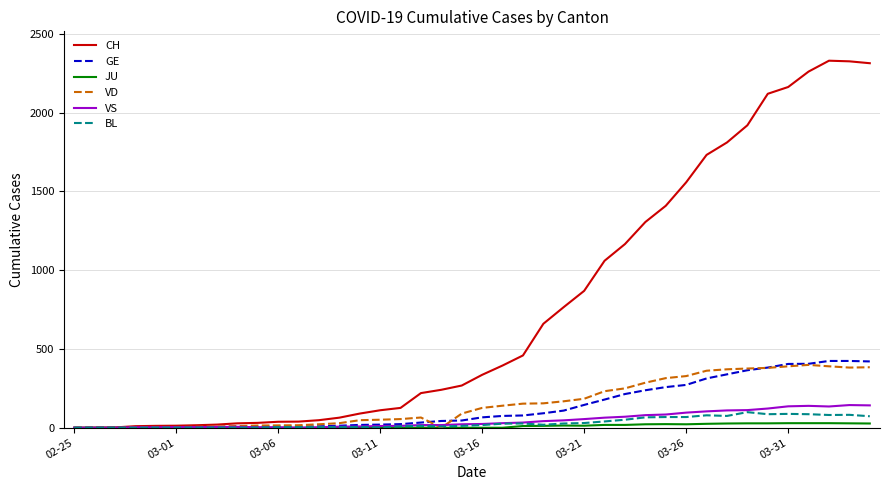

Which series has the largest range (max minus min)?

CH